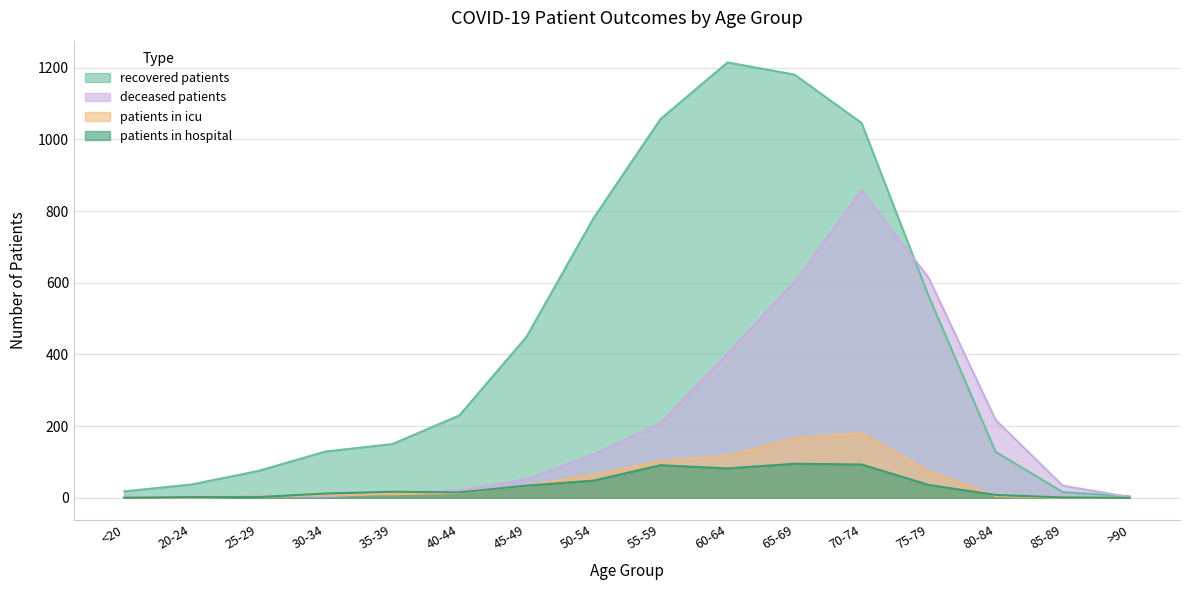

How many data points in patients_in_icu are less than 14?

8